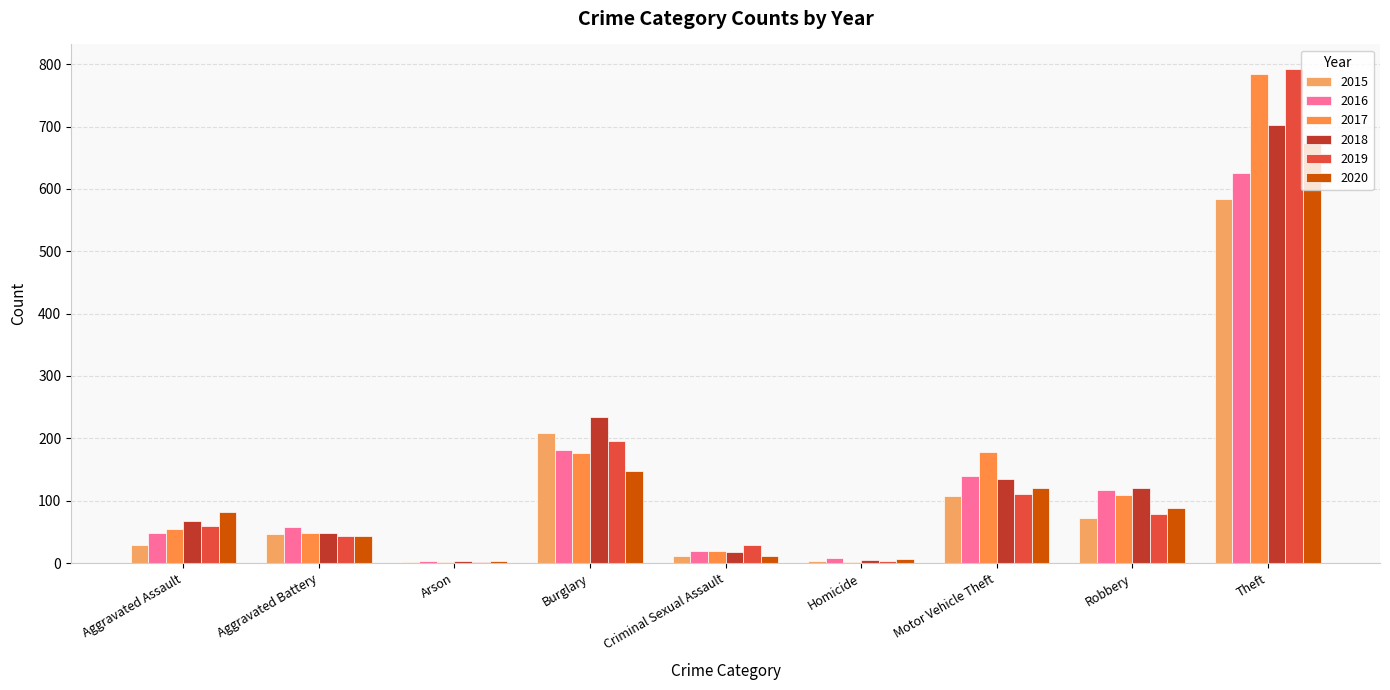

The 2019 series shows 522 at Theft. True or false?

False